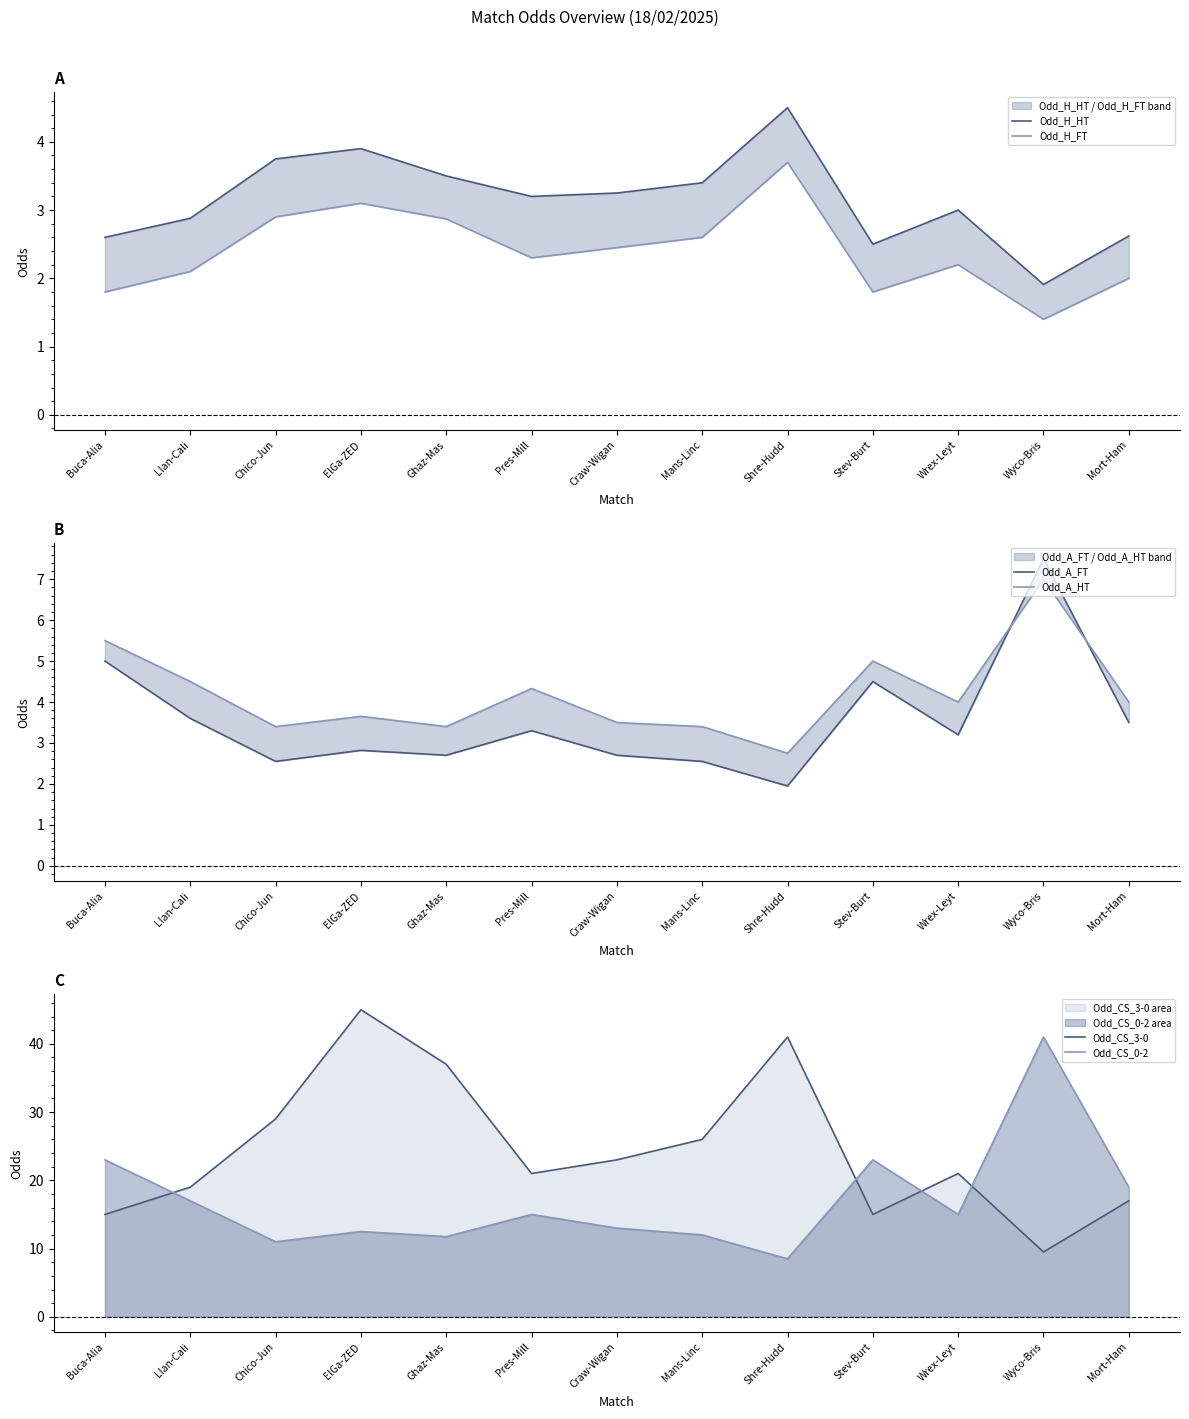

How many lines are shown in the chart?

6